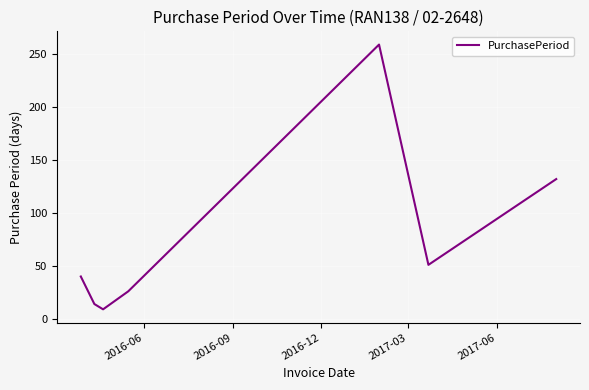

True or false: the data has more than 0 interior local peaks.

True